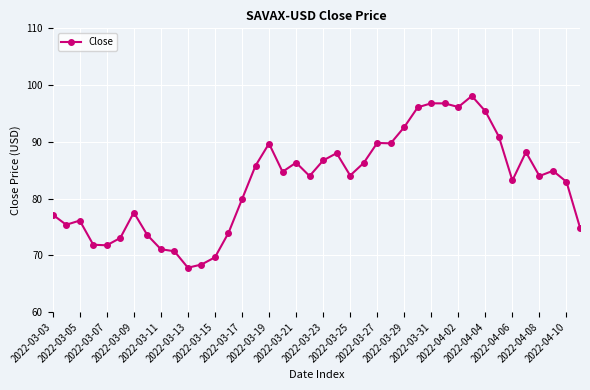

What is the sum of all values?

3313.7